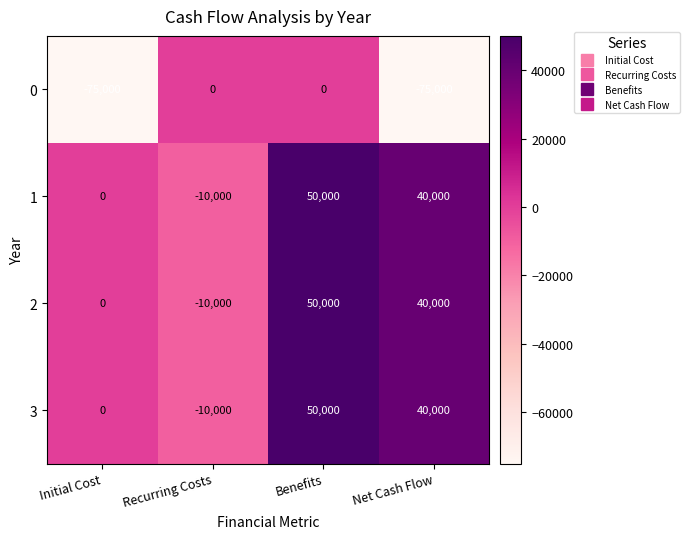

What is the difference between the maximum and minimum values in the 1 series?

60000